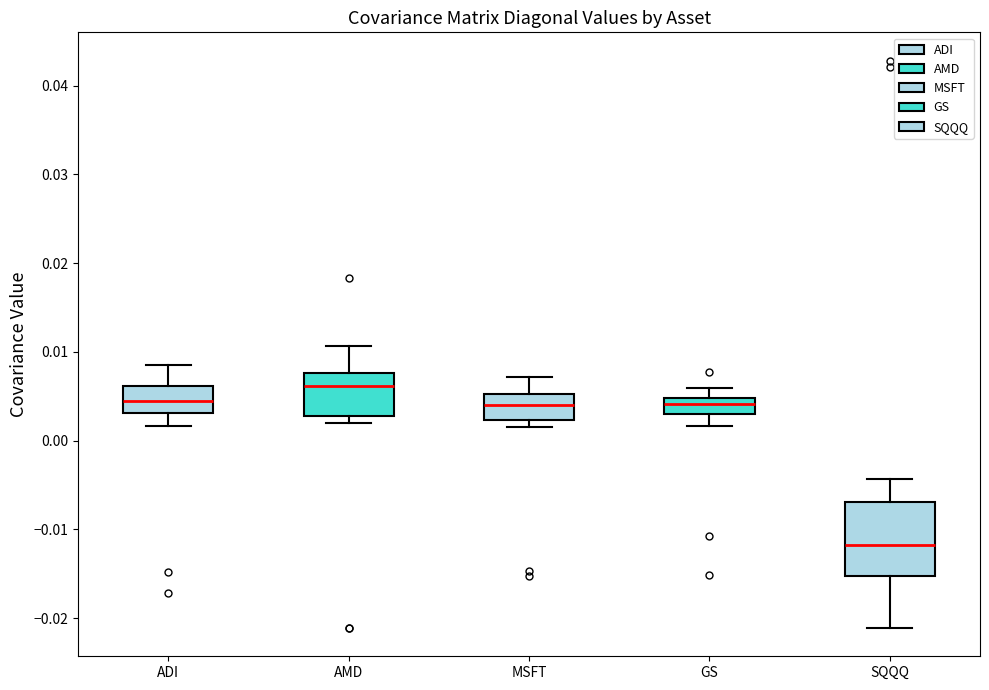

Reading left to right, read every box against the y-axis: the position of its median line, the range the box covers, and the ends of its whiskers. The values are not printed on the chart, so give them approximately, as read against the axis.

ADI: median 0.005, box 0.003 to 0.006, whiskers 0.002 to 0.008
AMD: median 0.006, box 0.003 to 0.008, whiskers 0.002 to 0.011
MSFT: median 0.004, box 0.002 to 0.005, whiskers 0.002 (just below the box's lower edge) to 0.007
GS: median 0.004, box 0.003 to 0.005, whiskers 0.002 to 0.006
SQQQ: median -0.012, box -0.015 to -0.007, whiskers -0.021 to -0.004